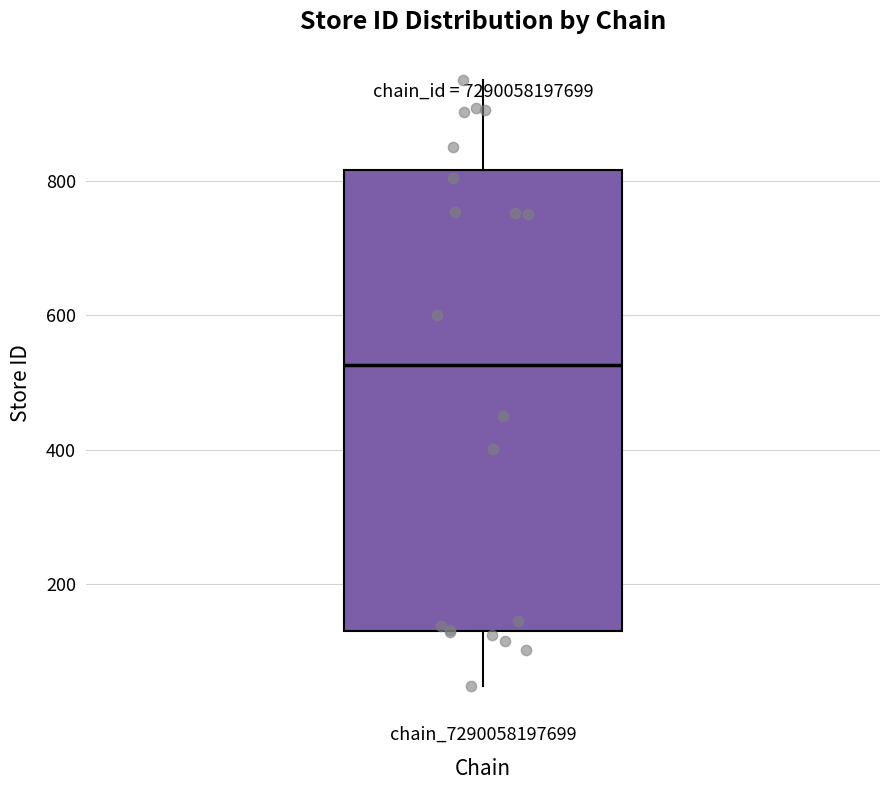

Read this box plot against the y-axis: the position of the median line, the range covered by the box, and the ends of both whiskers. The values are not printed on the chart, so give them approximately, as read against the axis.

median 520, box 140 to 820, whiskers 40 to 960